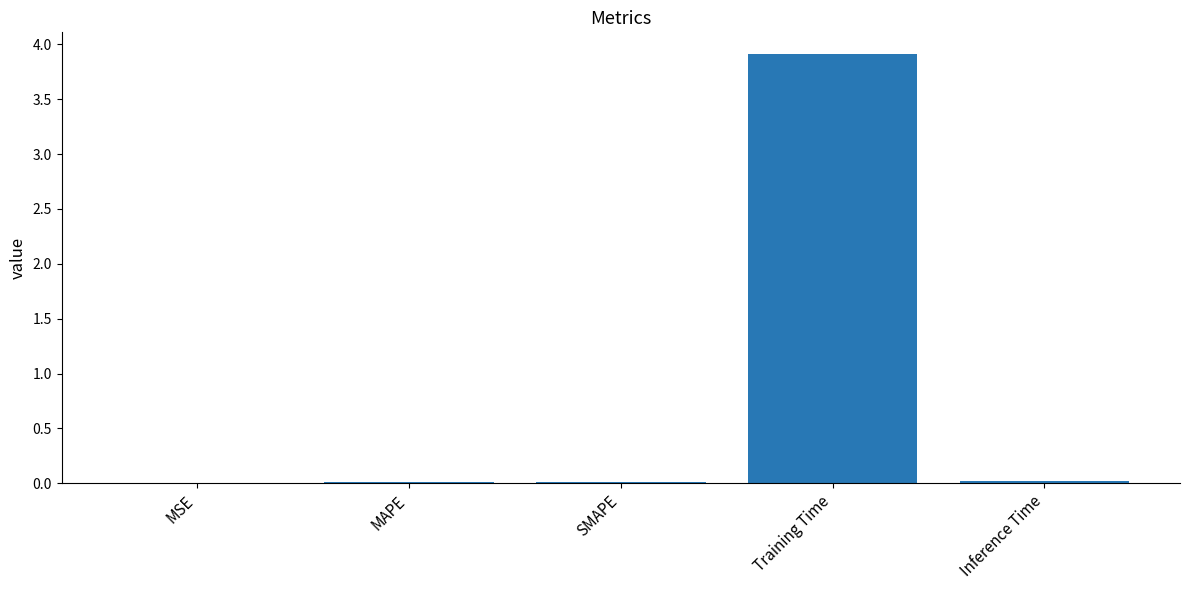

What is the maximum value shown in the chart?

3.9